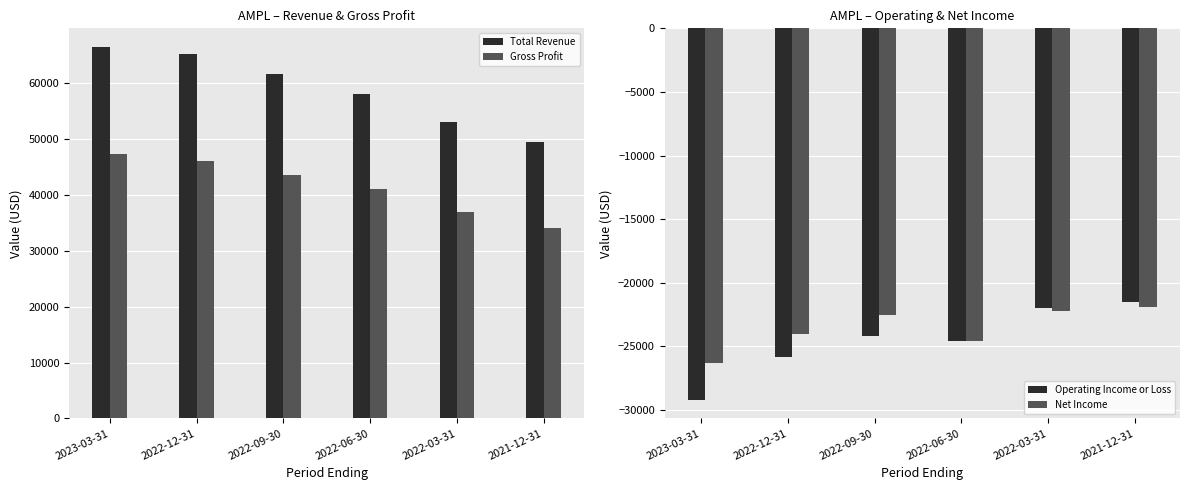

Where is Operating Income or Loss nearest to the value -25350?

2022-12-31